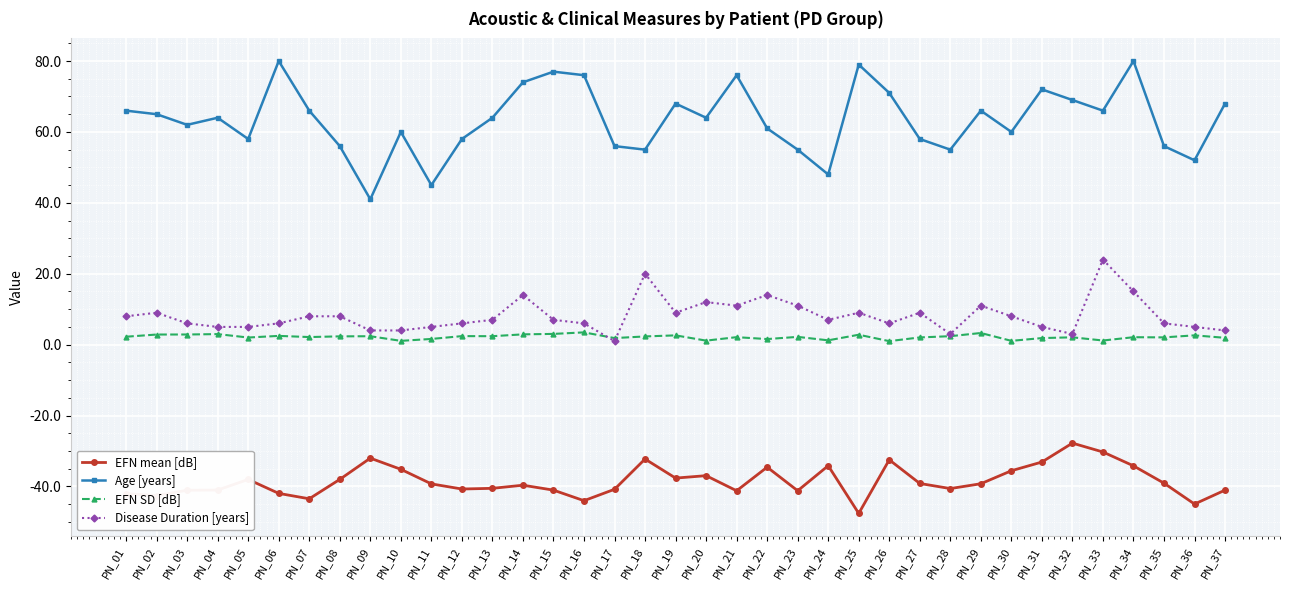

Which category has the highest value in the Disease Duration [years] series?

PN_33